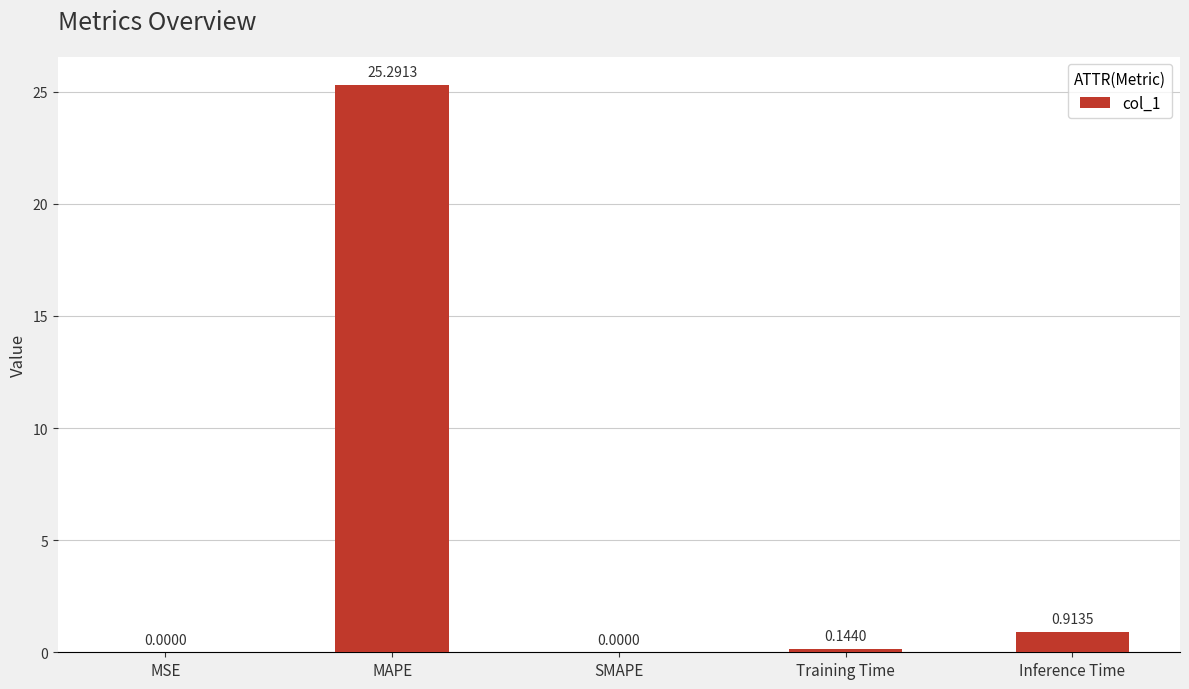

What is the sum of the values at MAPE and Training Time?

25.4